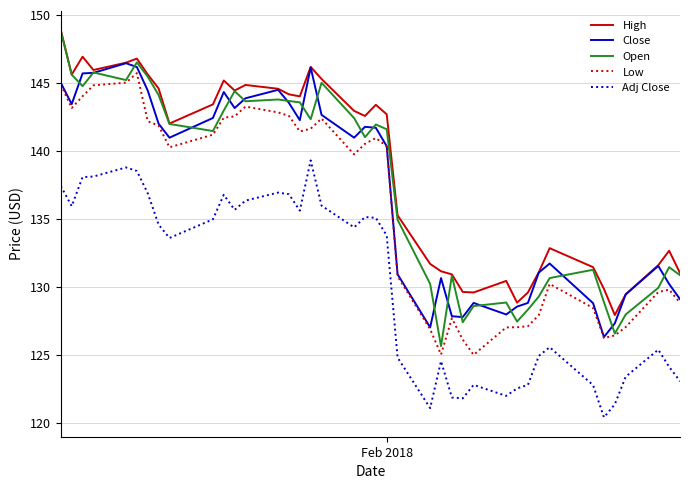

What is the maximum value shown in the chart?

148.9